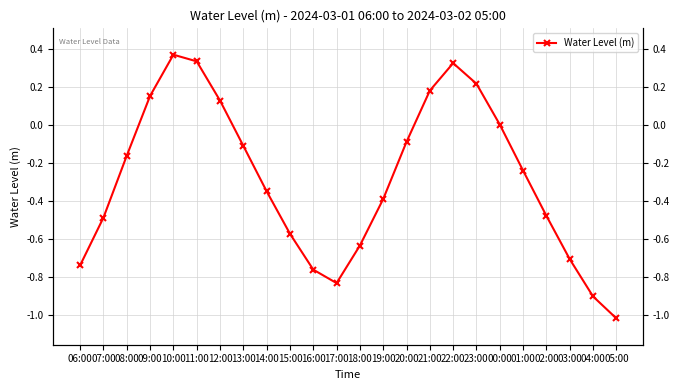

What is the label of the 18th point from the right?

12:00